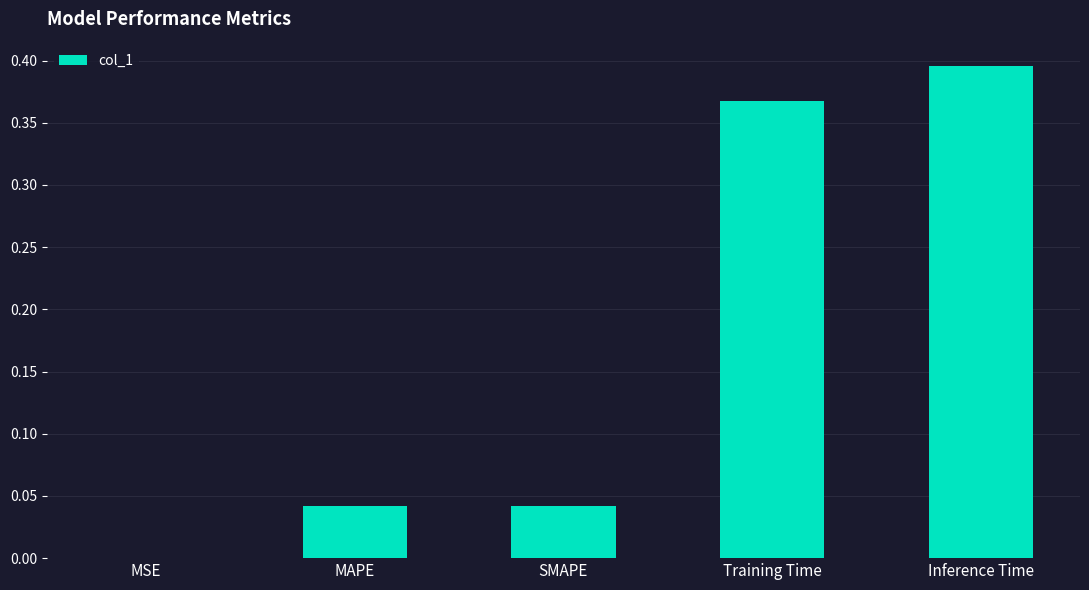

How many distinct data groups are displayed?

1